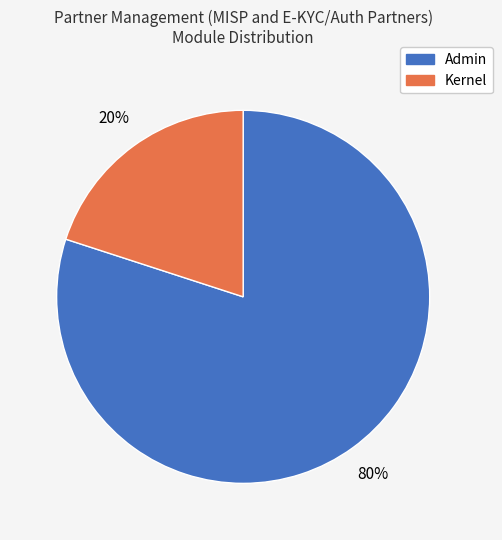

What is the largest slice in the pie chart?

Admin